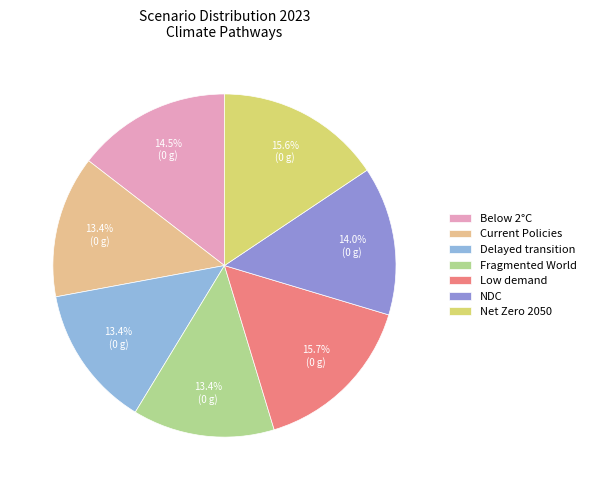

Which has a higher value, Fragmented World or Low demand?

Low demand